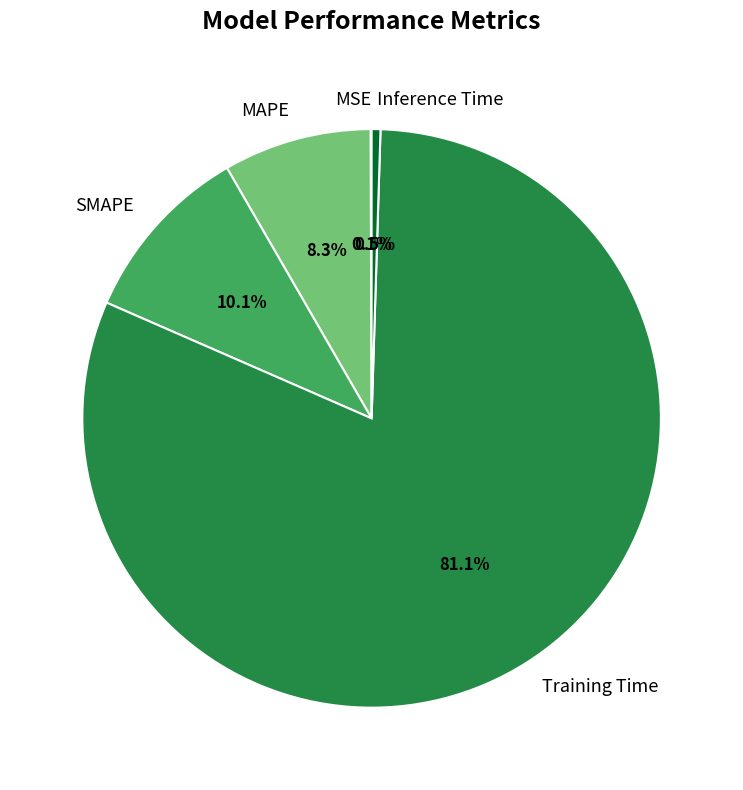

Which slice represents more than half of the pie?

Training Time